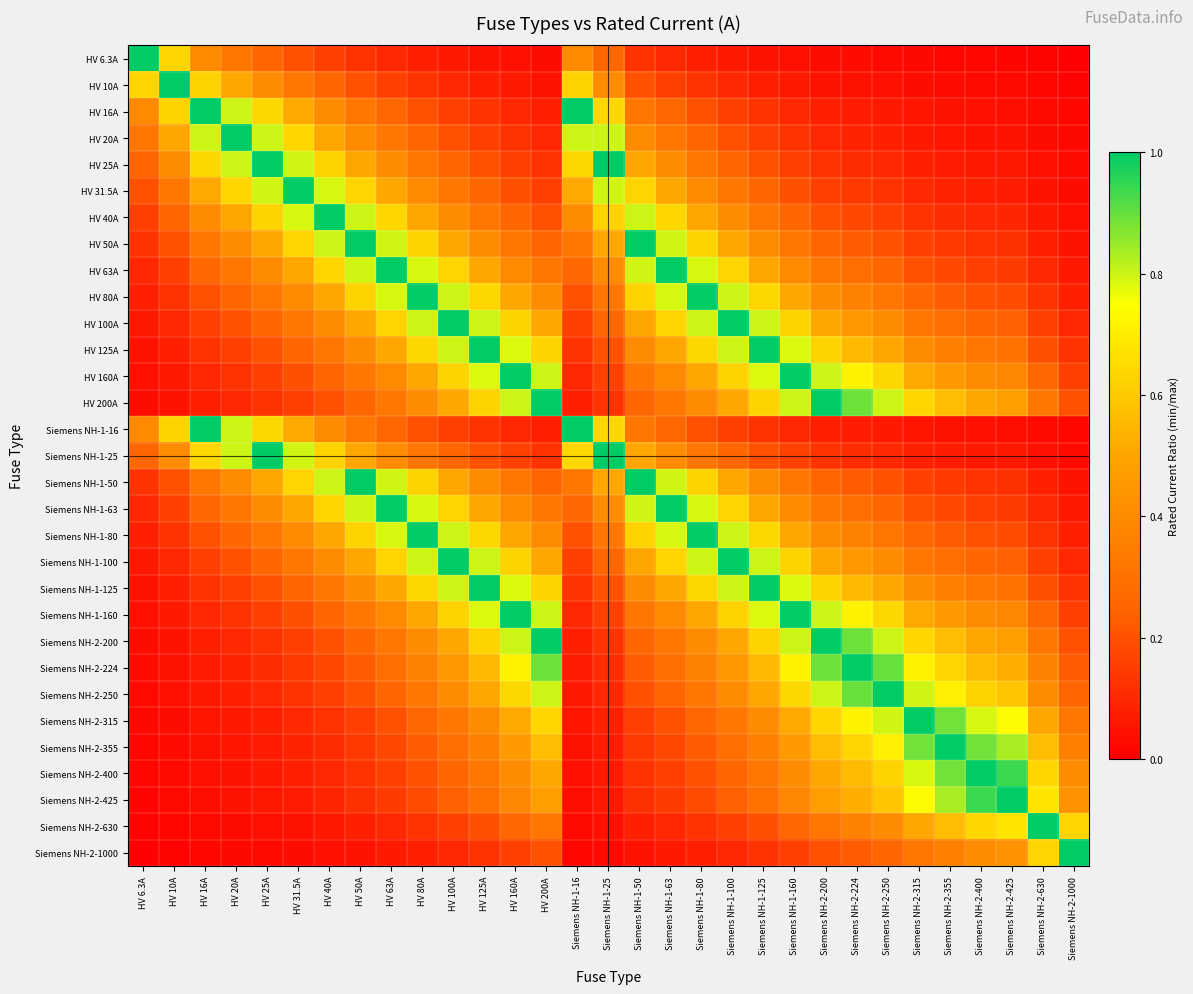

What is the difference between the highest and lowest values at HV 63A?

0.9